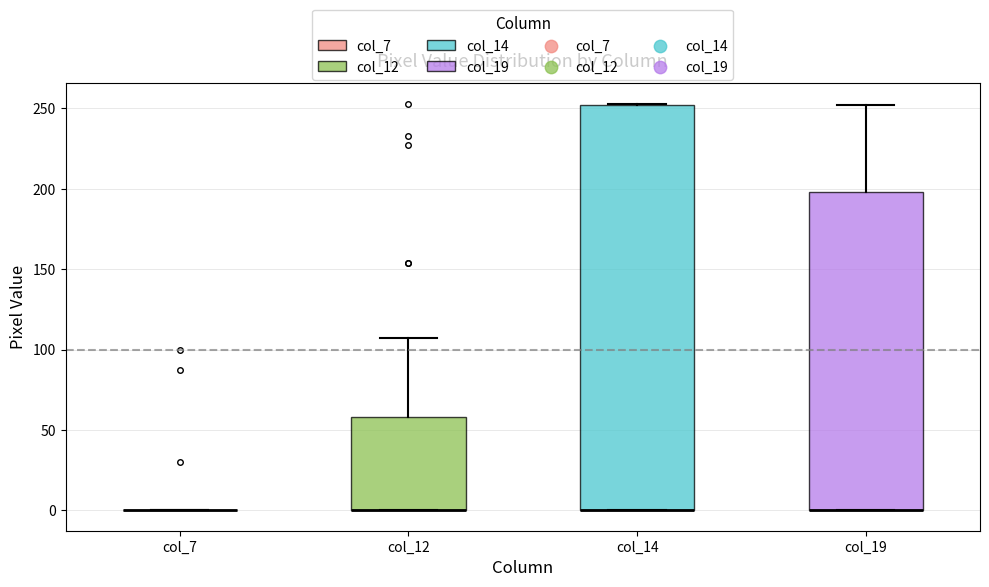

Comparing the boxes themselves (not the whiskers), which one is the tallest?

col_14